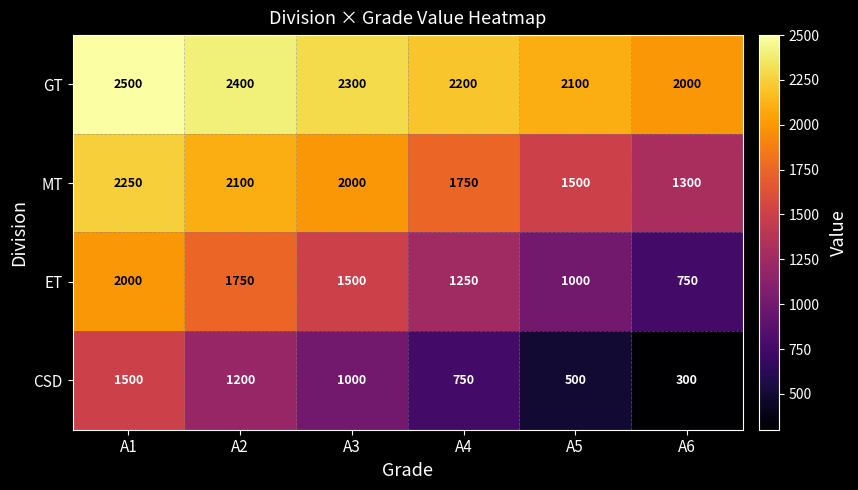

Reading left to right, list all the values displayed in this chart.

GT: A1=2500	A2=2400	A3=2300	A4=2200	A5=2100	A6=2000
MT: A1=2250	A2=2100	A3=2000	A4=1750	A5=1500	A6=1300
ET: A1=2000	A2=1750	A3=1500	A4=1250	A5=1000	A6=750
CSD: A1=1500	A2=1200	A3=1000	A4=750	A5=500	A6=300